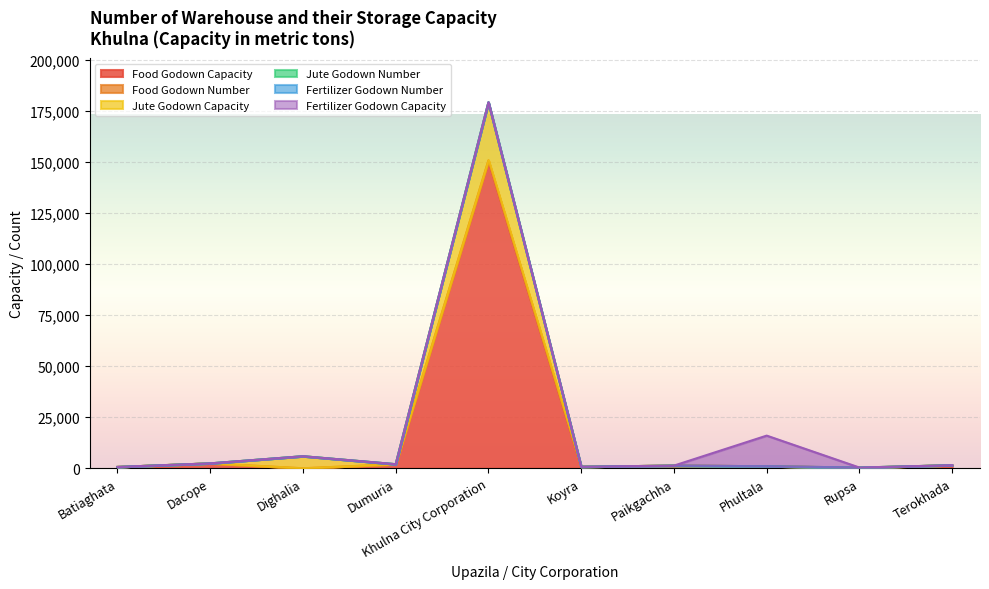

At which label is Food Godown Number closest to 75494?

Dacope